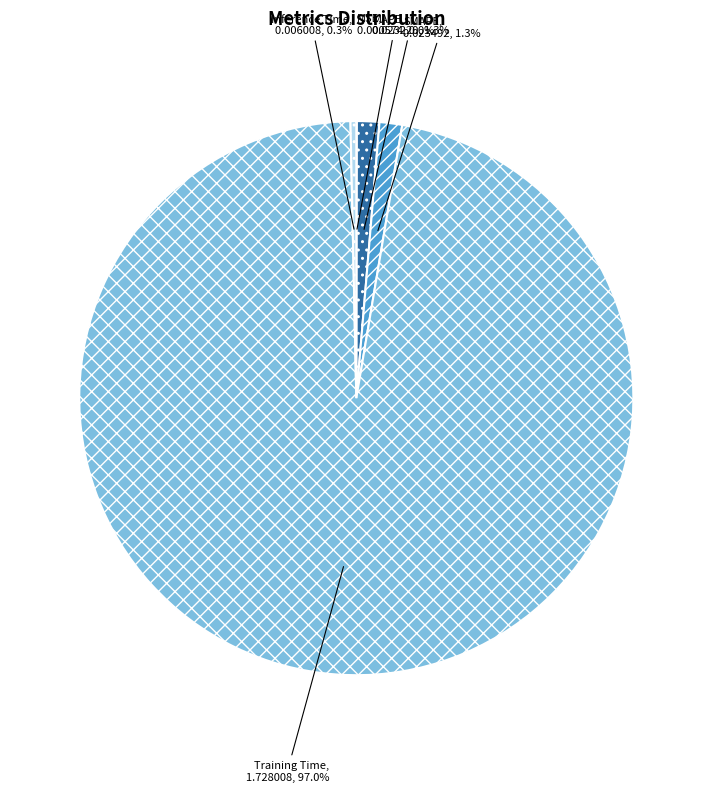

Is there any slice that represents more than half of the pie?

Yes